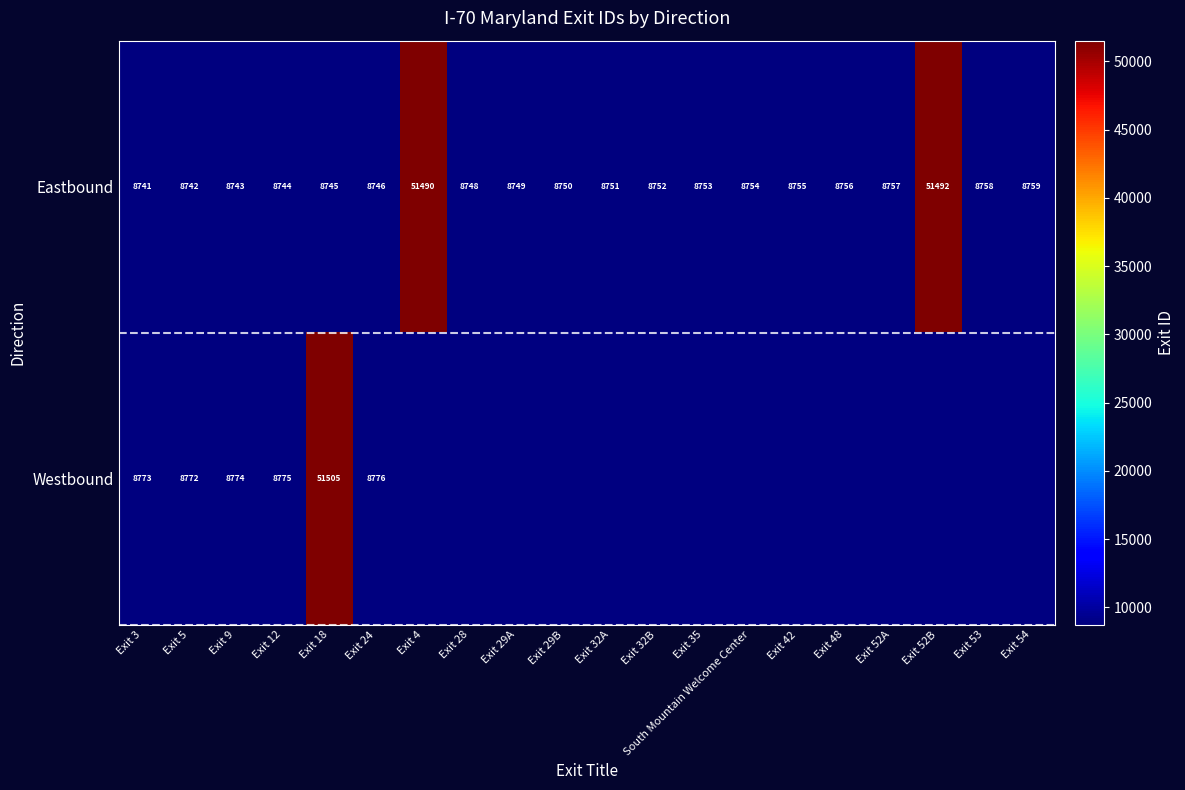

What is the maximum value for Eastbound?

51492